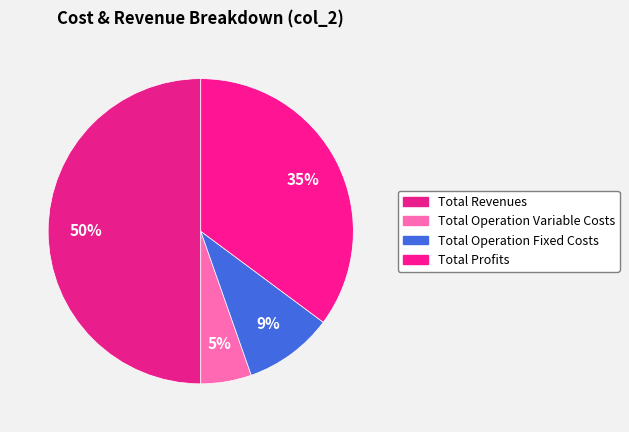

Count the number of slices in the pie.

4